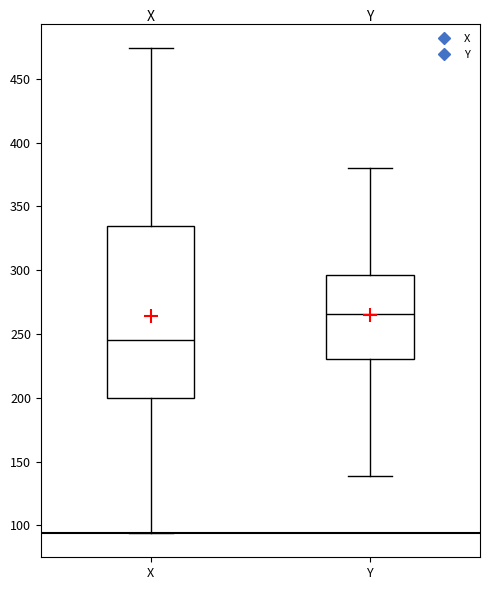

Which box has the lowest median line?

X